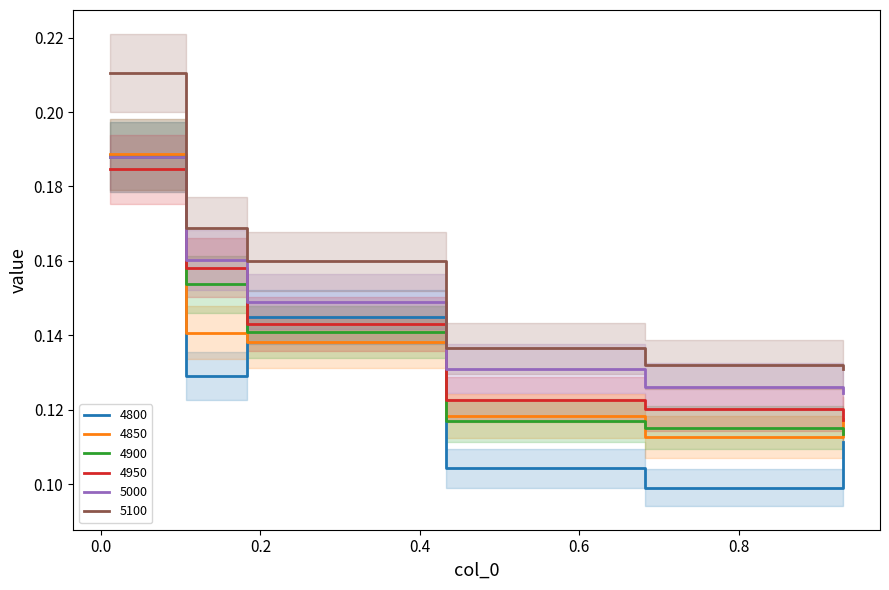

Which series has the largest range (max minus min)?

4800